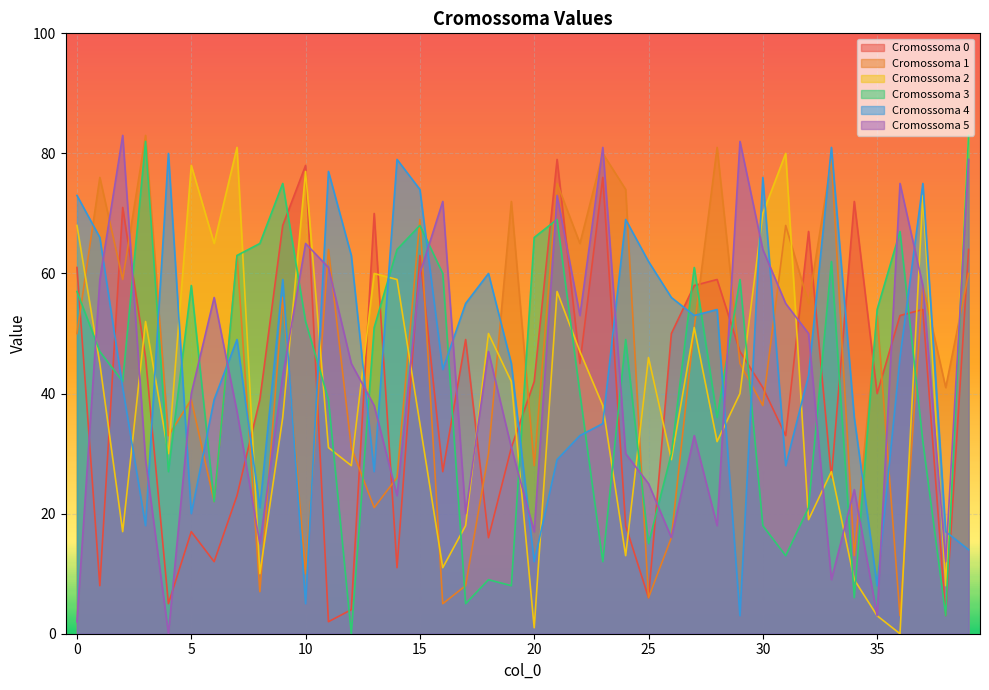

What is the value of the Cromossoma 4 point at the 8th from the left?

49